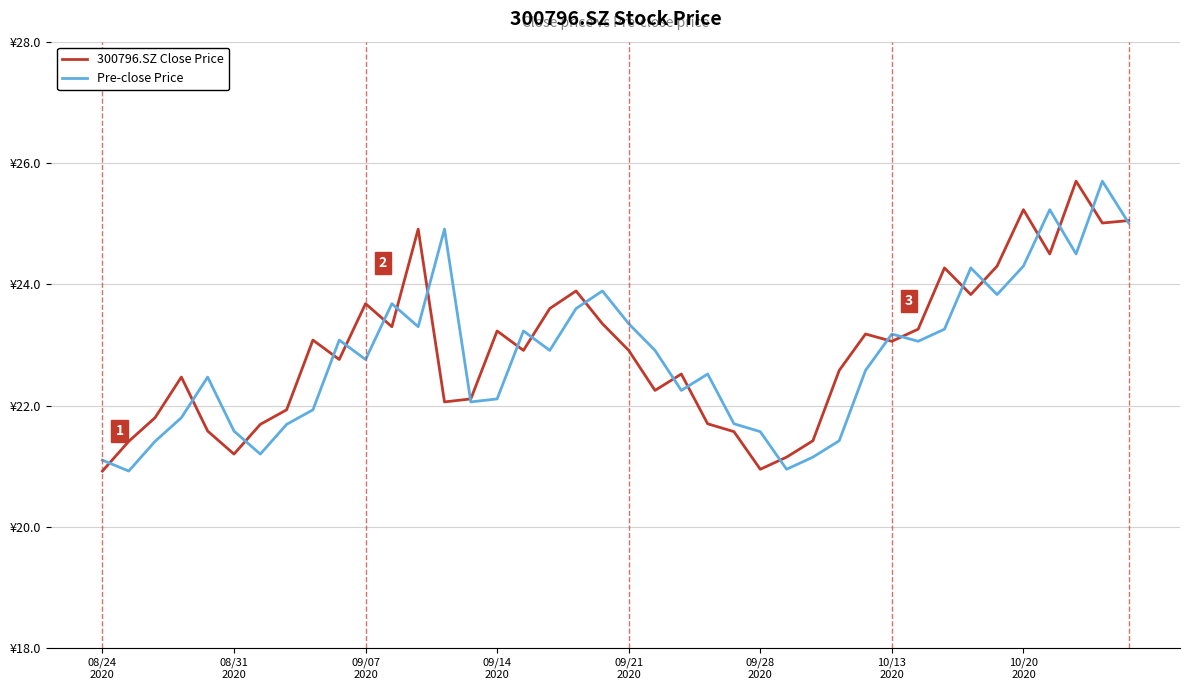

True or false: 300796.SZ Close Price and Pre-close Price cross at least once.

True